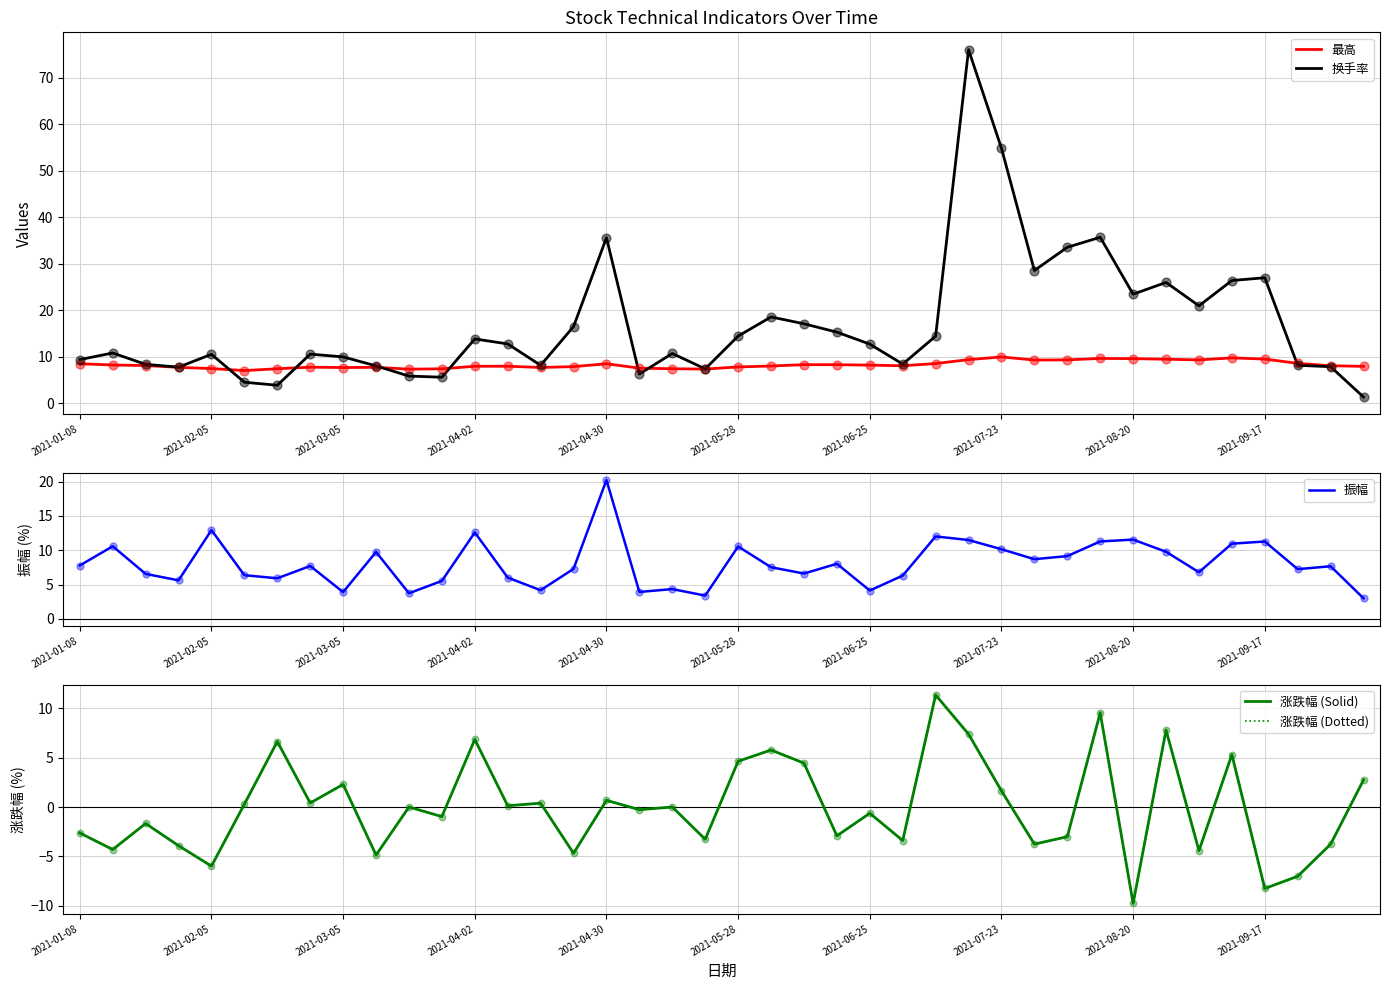

Is the value of 换手率 at 15 greater than the value of 最高 at 2021-01-08?

Yes